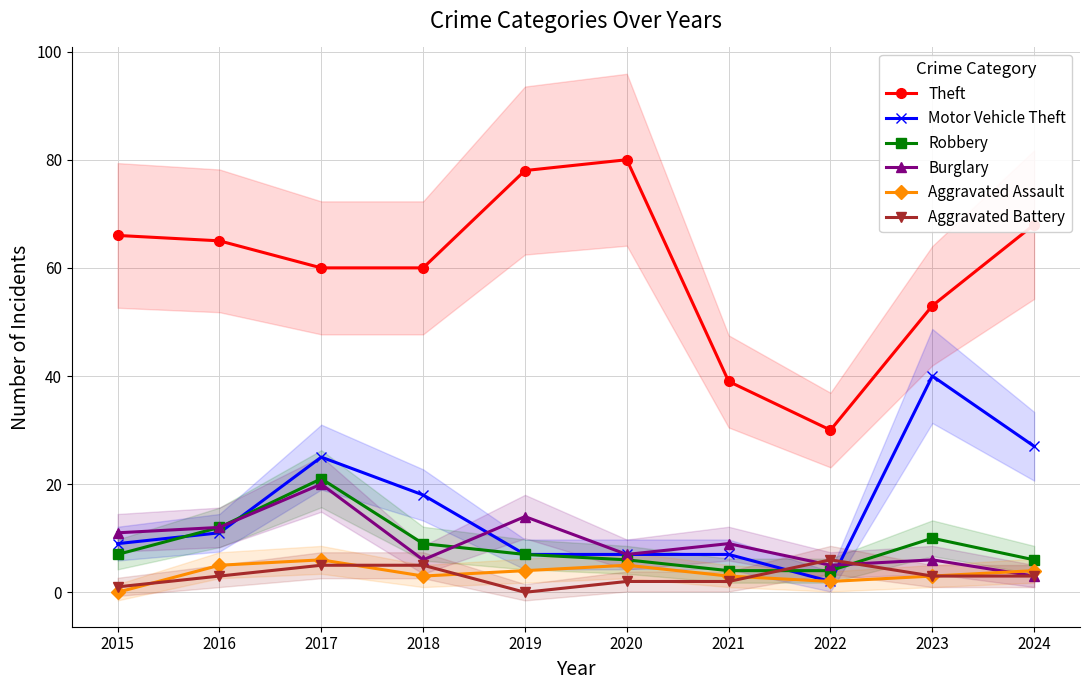

The Robbery series shows 4 at 2022. True or false?

True